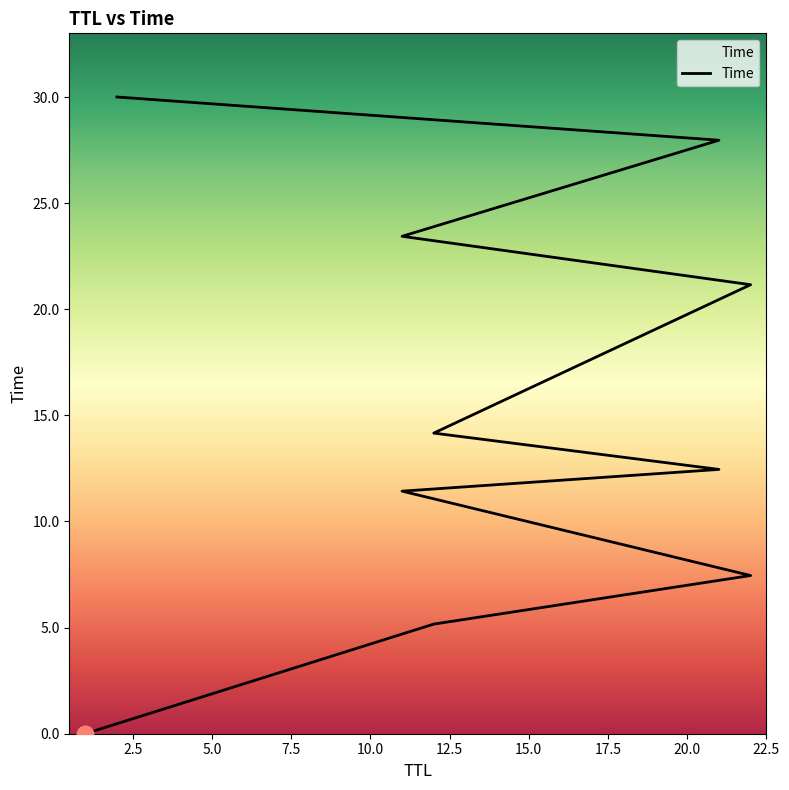

Does the chart have visible grid lines?

No